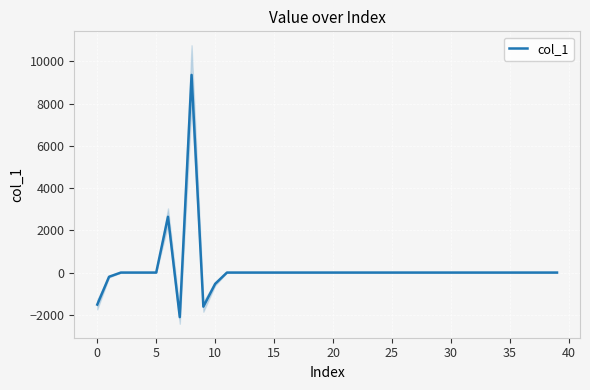

What is the difference between the maximum and minimum values?

11471.1